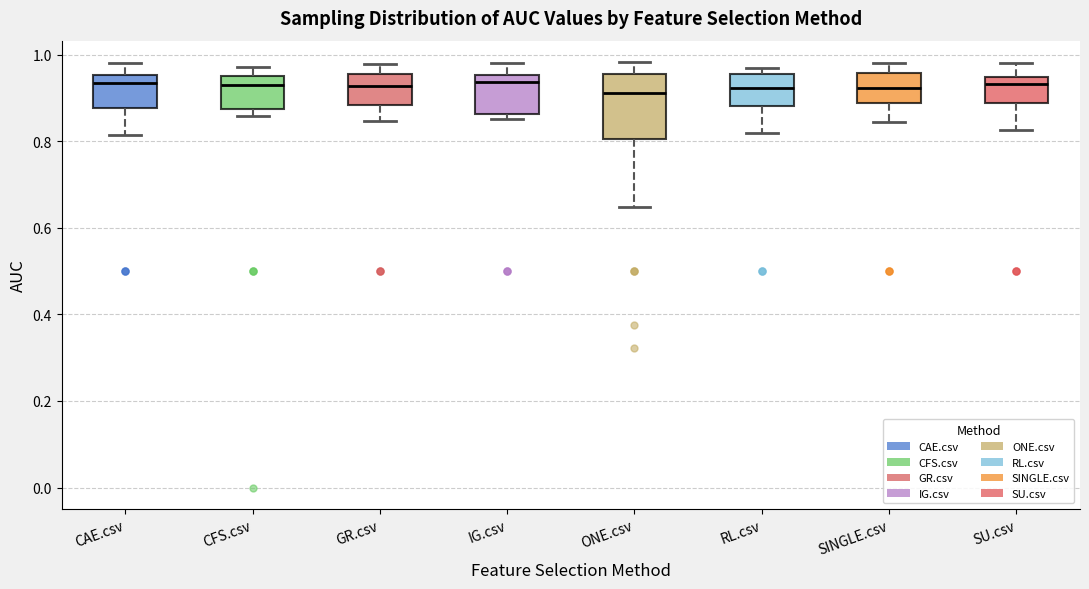

Reading left to right, read every box against the y-axis: the position of its median line, the range the box covers, and the ends of its whiskers. The values are not printed on the chart, so give them approximately, as read against the axis.

CAE.csv: median 0.94, box 0.88 to 0.96, whiskers 0.82 to 0.98
CFS.csv: median 0.94, box 0.88 to 0.96, whiskers 0.86 to 0.98
GR.csv: median 0.92, box 0.88 to 0.96, whiskers 0.84 to 0.98
IG.csv: median 0.94, box 0.86 to 0.96, whiskers 0.86 (just below the box's lower edge) to 0.98
ONE.csv: median 0.92, box 0.80 to 0.96, whiskers 0.64 to 0.98
RL.csv: median 0.92, box 0.88 to 0.96, whiskers 0.82 to 0.96 (just above the box's upper edge)
SINGLE.csv: median 0.92, box 0.88 to 0.96, whiskers 0.84 to 0.98
SU.csv: median 0.94 (just below the box's upper edge), box 0.88 to 0.94, whiskers 0.82 to 0.98